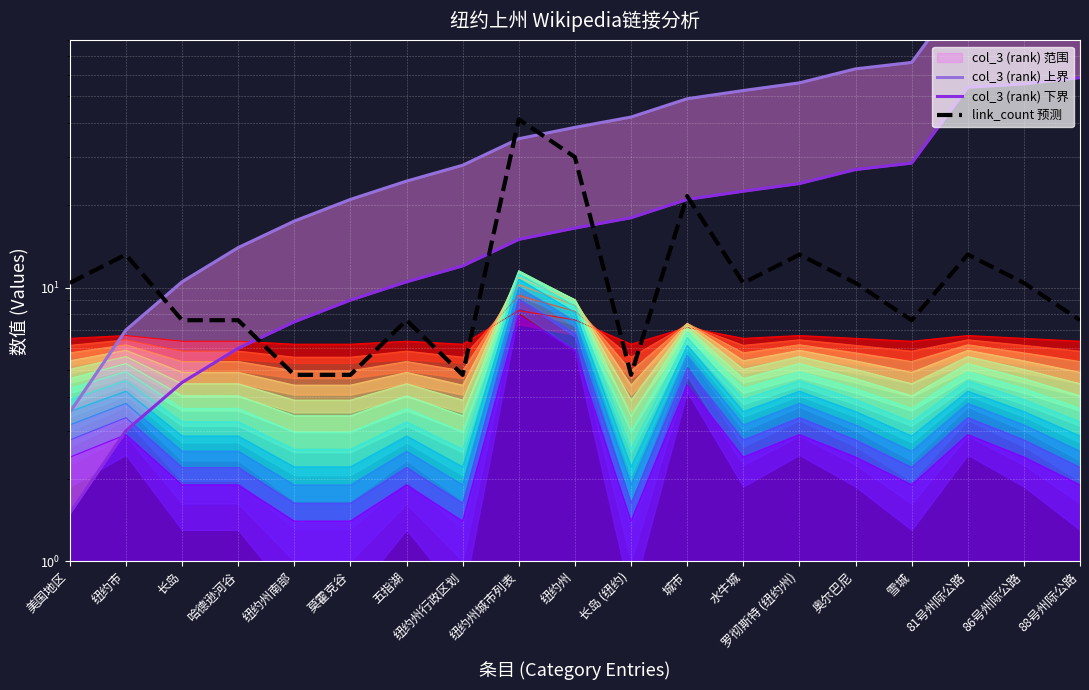

True or false: col_3 (rank) 下界 and col_3 (rank) 上界 cross at least once.

False